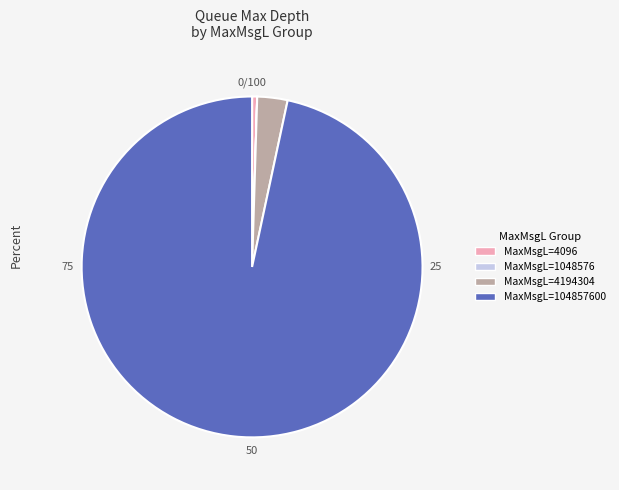

Does any single category account for the majority?

Yes